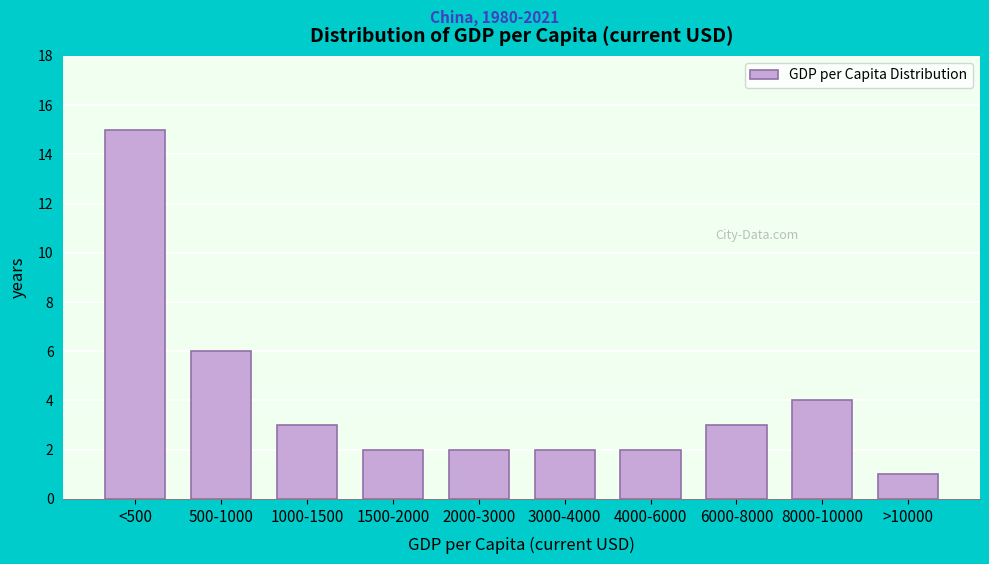

Reading left to right, list all the values displayed in this chart.

15	6	3	2	2	2	2	3	4	1